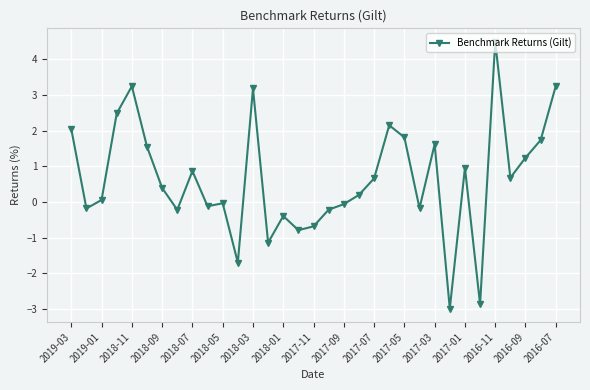

What is the sum of all values?

21.0